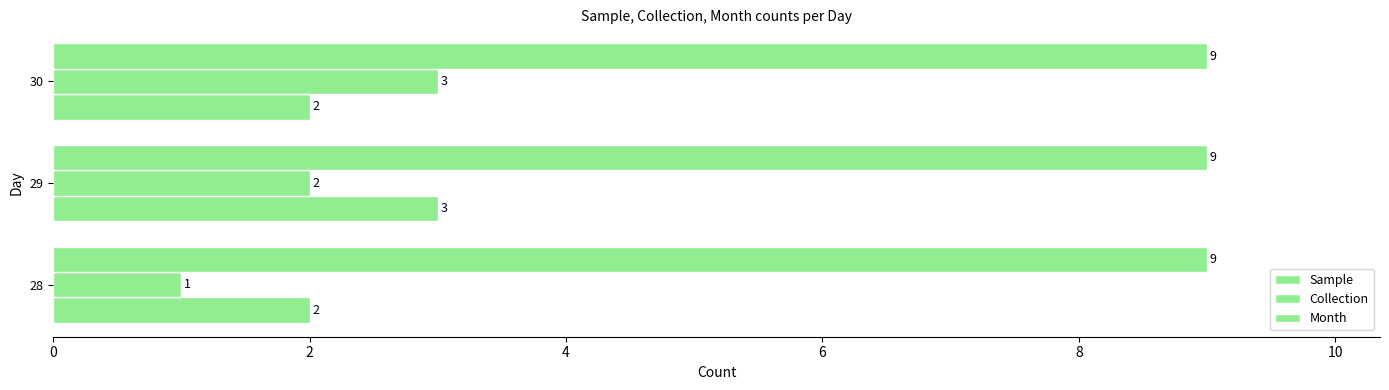

How many data points in Sample are above 2?

1